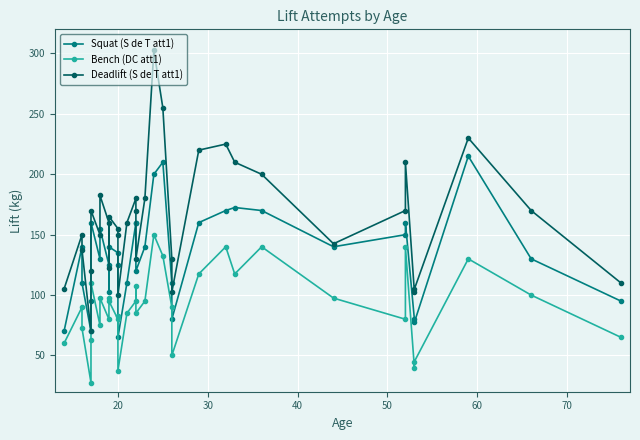

True or false: Squat (S de T att1) and Bench (DC att1) intersect in this chart.

False